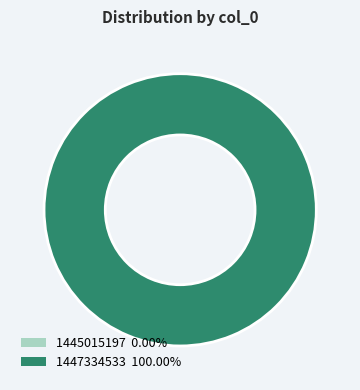

Which category has the smallest portion of the pie?

1445015197